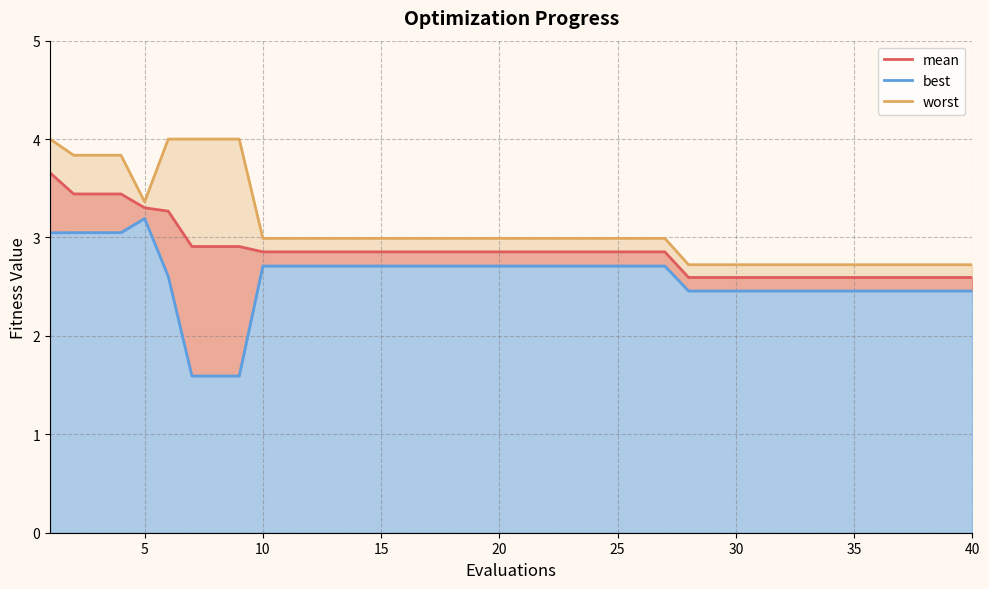

What is the difference between the highest and lowest values at 29?

0.3